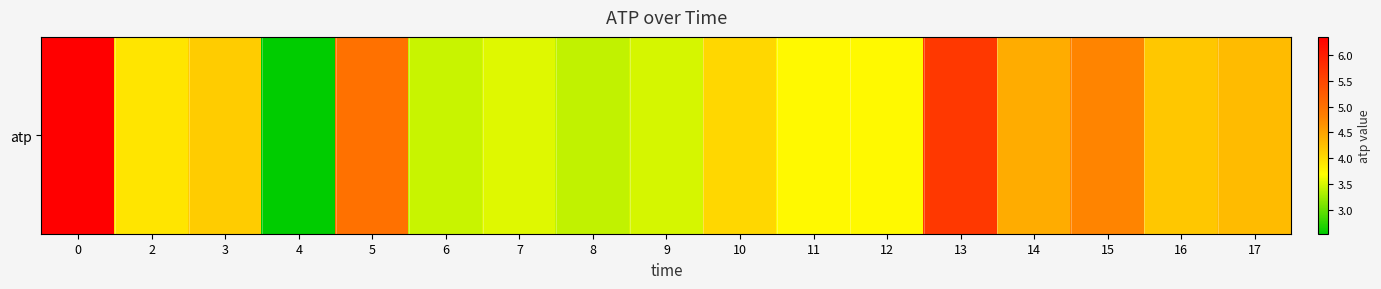

List the labels in order of value, largest first.

0, 13, 5, 15, 14, 17, 16, 3, 10, 2, 12, 11, 7, 9, 6, 8, 4